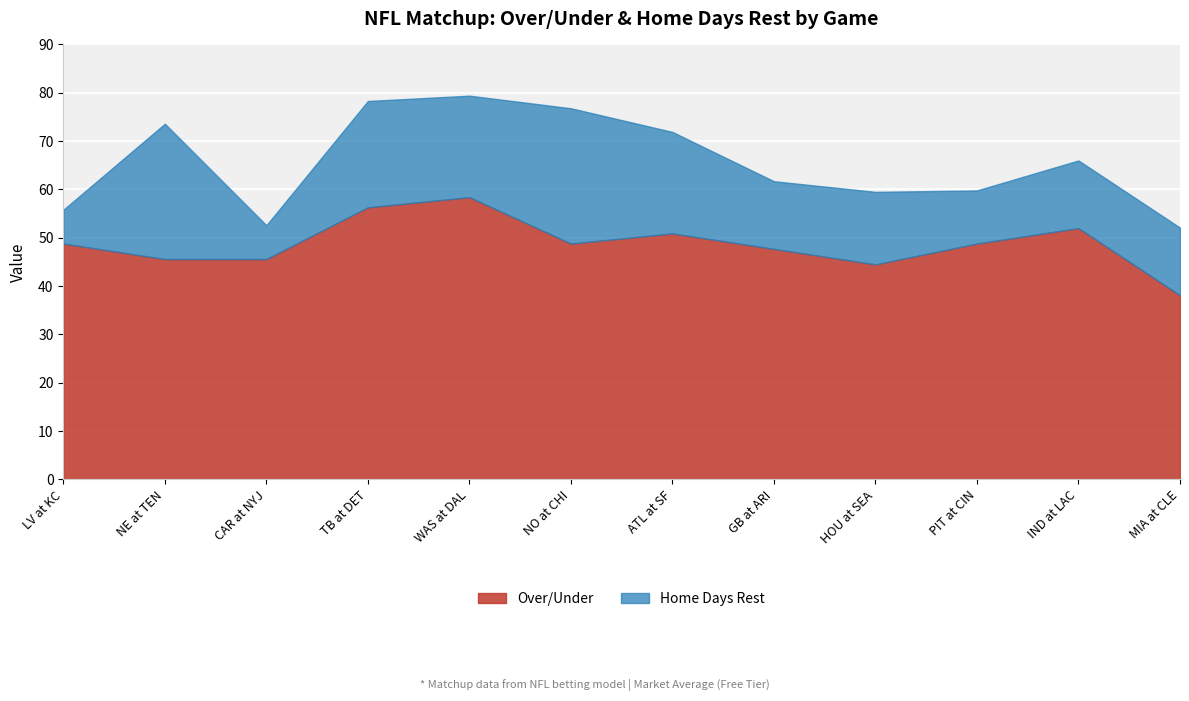

List the series in order of their overall mean, lowest first.

Home Days Rest, Over/Under